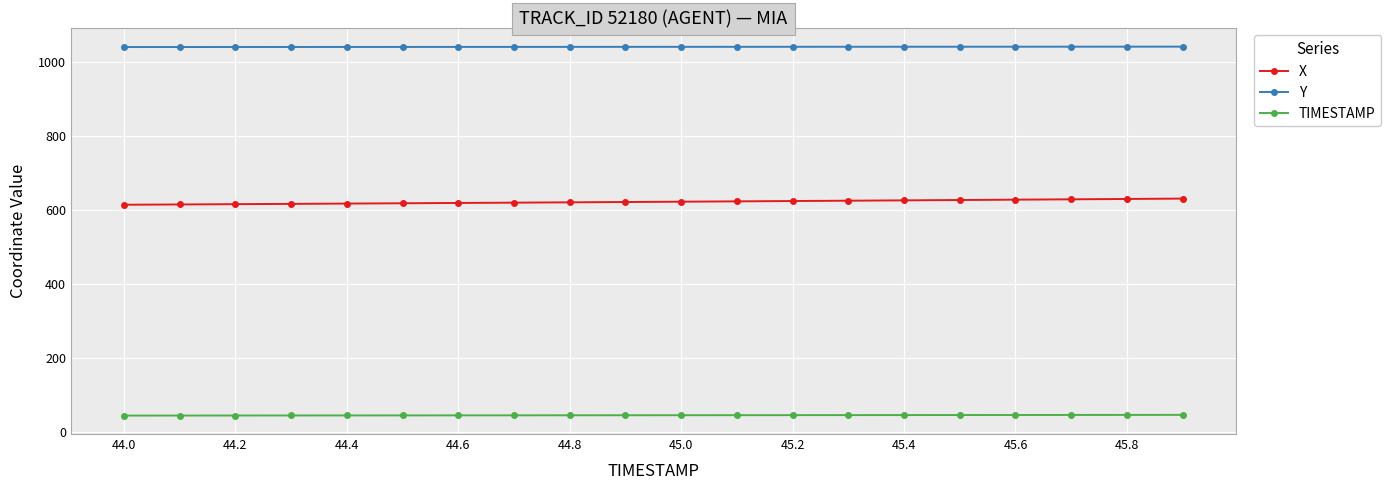

How many series are shown in this chart?

3